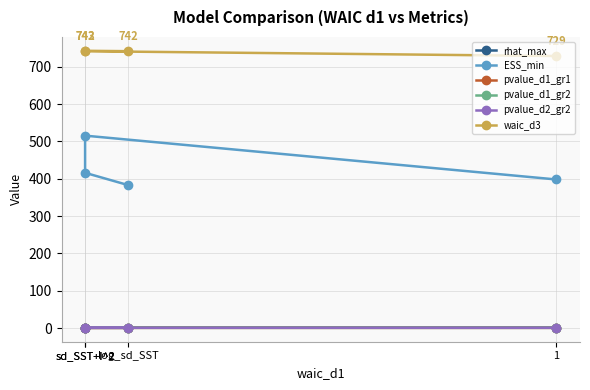

Between sd_SST+I^2 and sd_SST+I^2, which is larger?

sd_SST+I^2